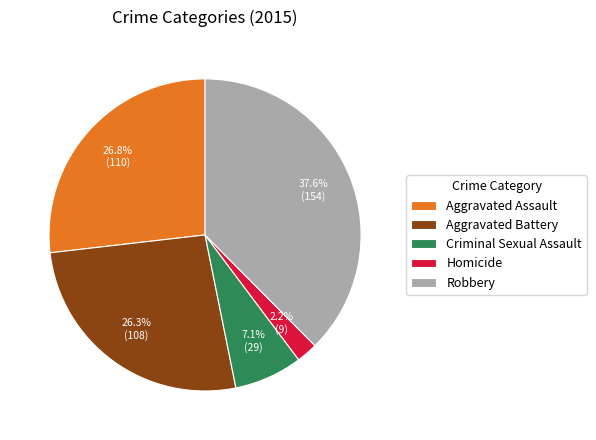

Do Aggravated Battery and Robbery together represent more than half of the pie?

Yes